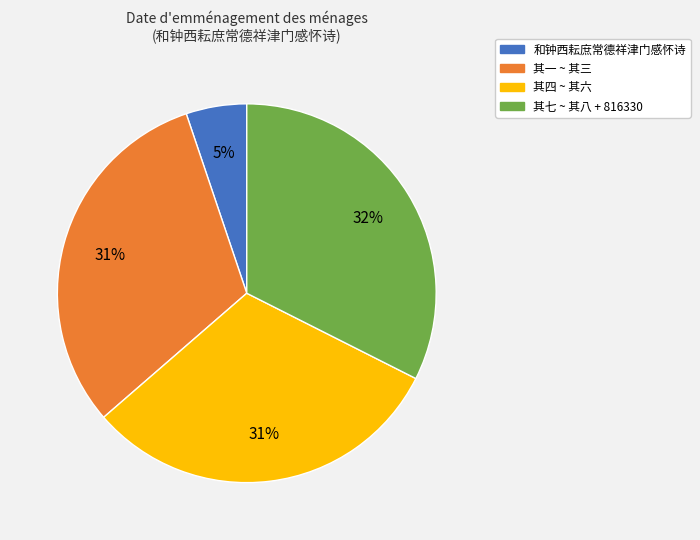

Between 其七 ~ 其八 + 816330 and 和钟西耘庶常德祥津门感怀诗, which is larger?

其七 ~ 其八 + 816330